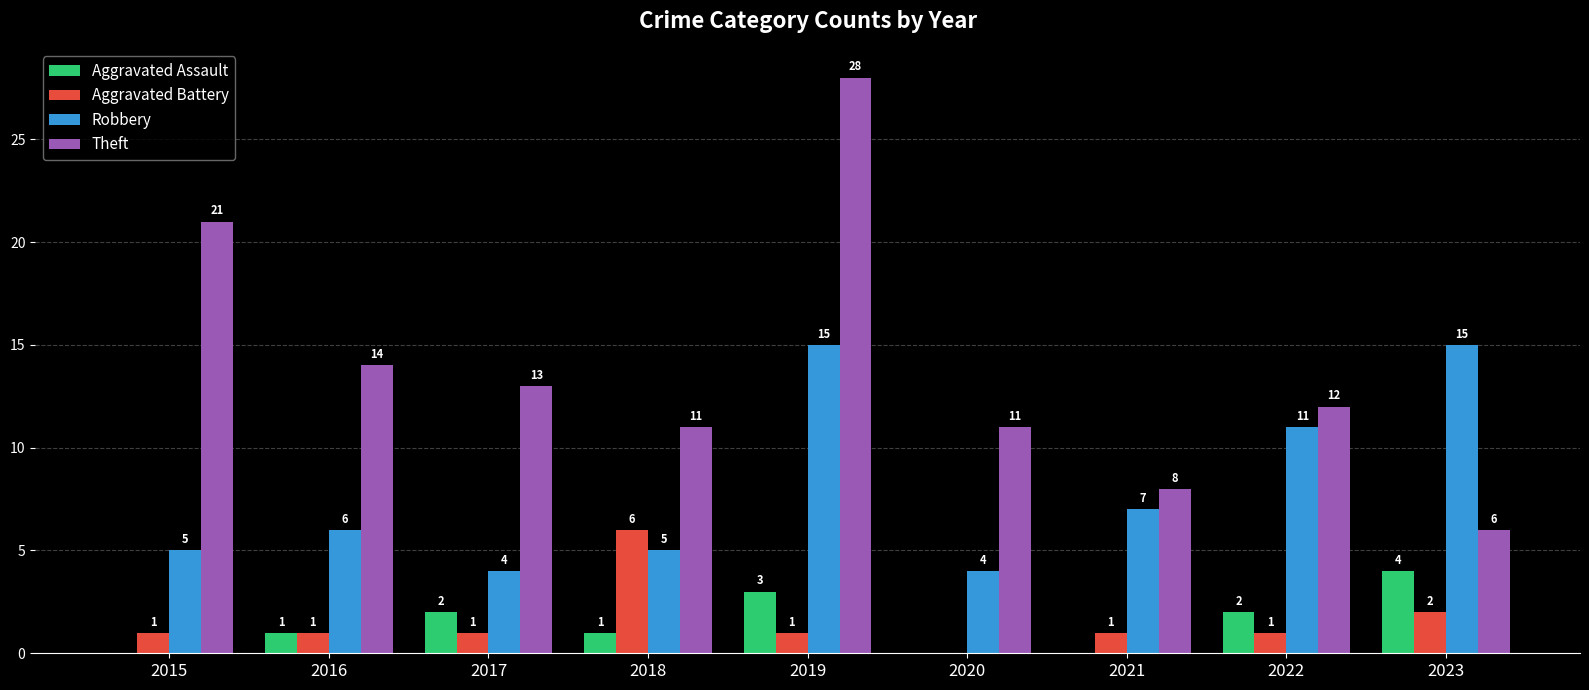

Between 2018 and 2022, which series saw the biggest shift?

Robbery